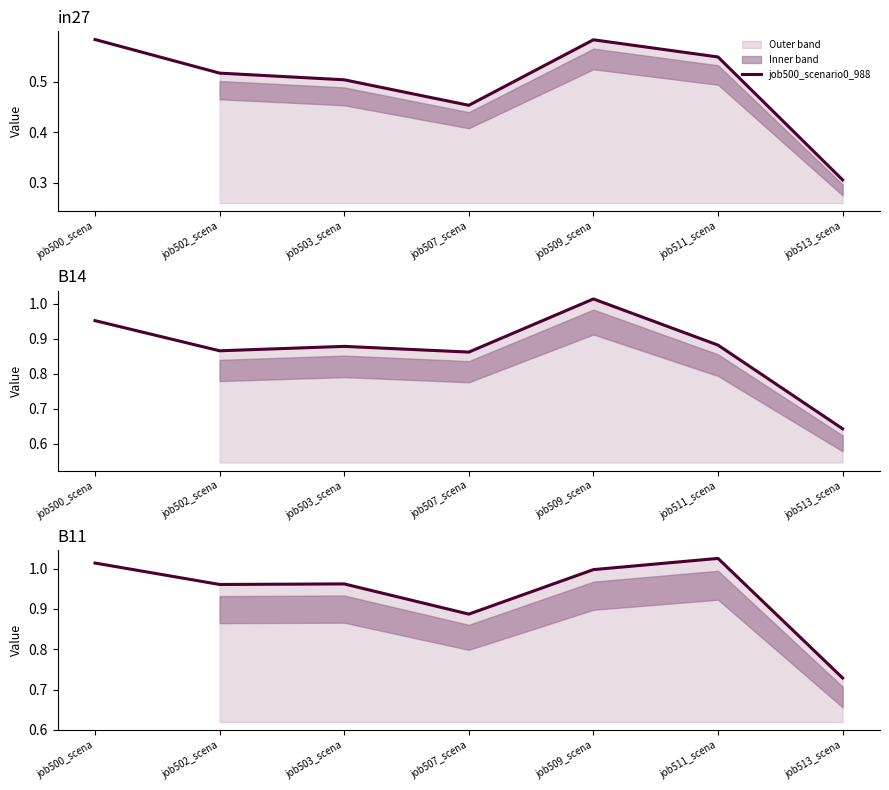

True or false: the data shows 1.0 at job503_scena.

True